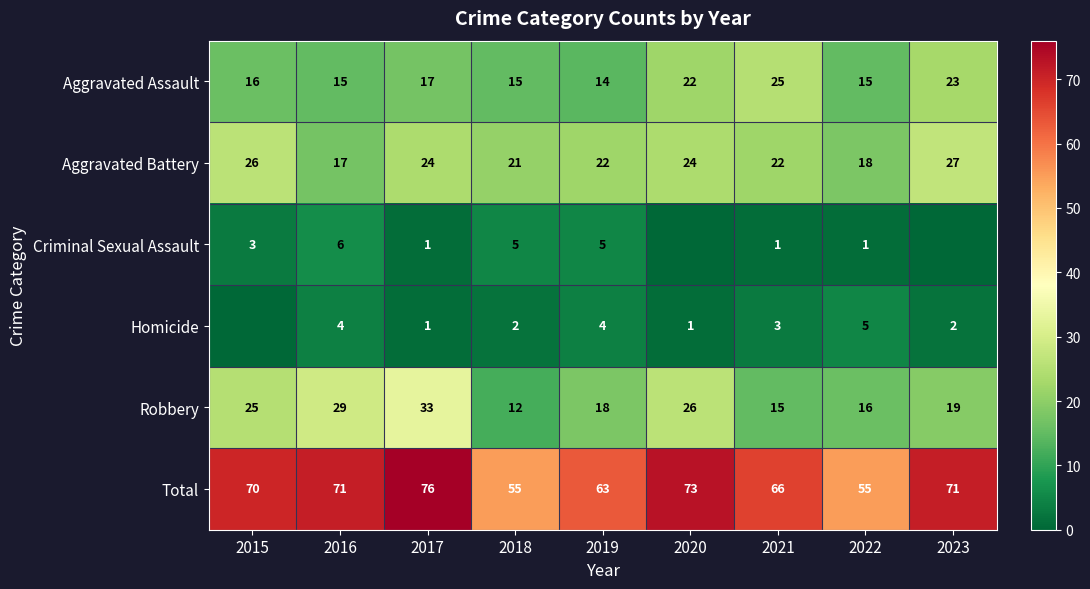

What value does the Robbery series have at 2017, to the nearest 10?

30